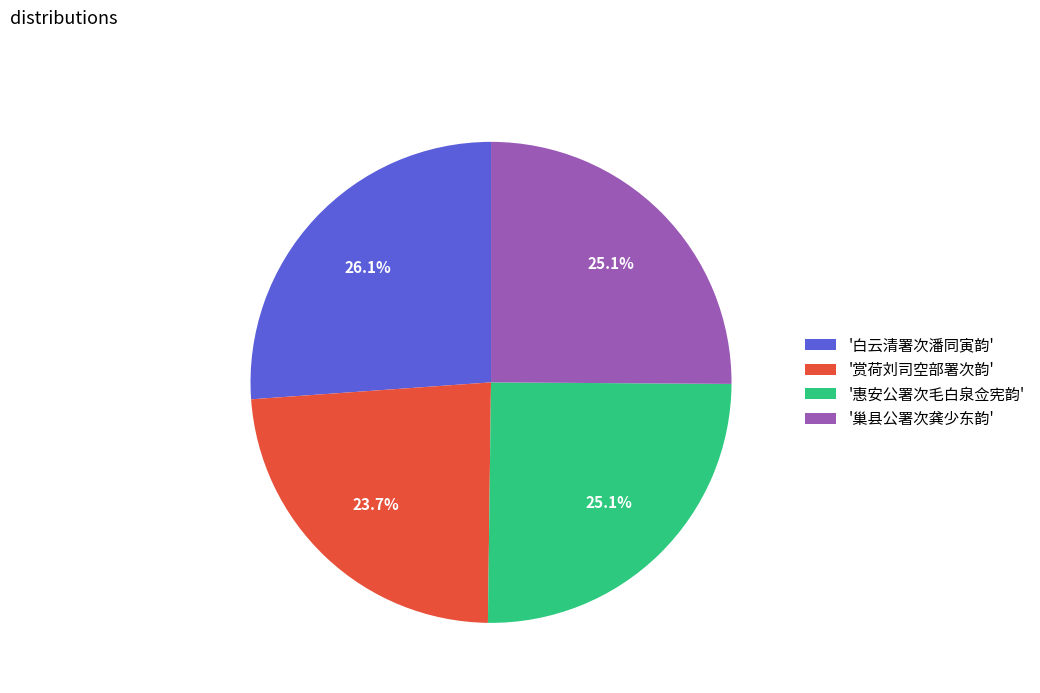

Combined, what portion of the pie is '赏荷刘司空部署次韵' and '巢县公署次龚少东韵'?

48.8%